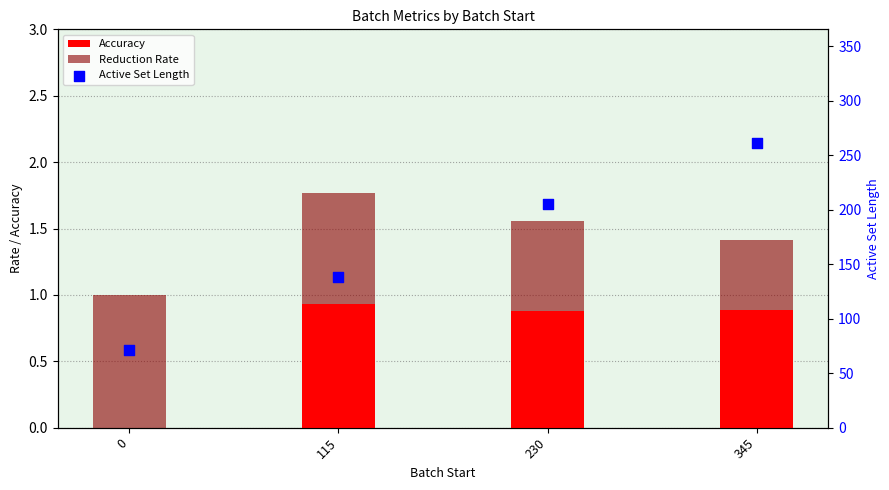

Is the value of Accuracy at 0 greater than the value of Active Set Length at 0?

No